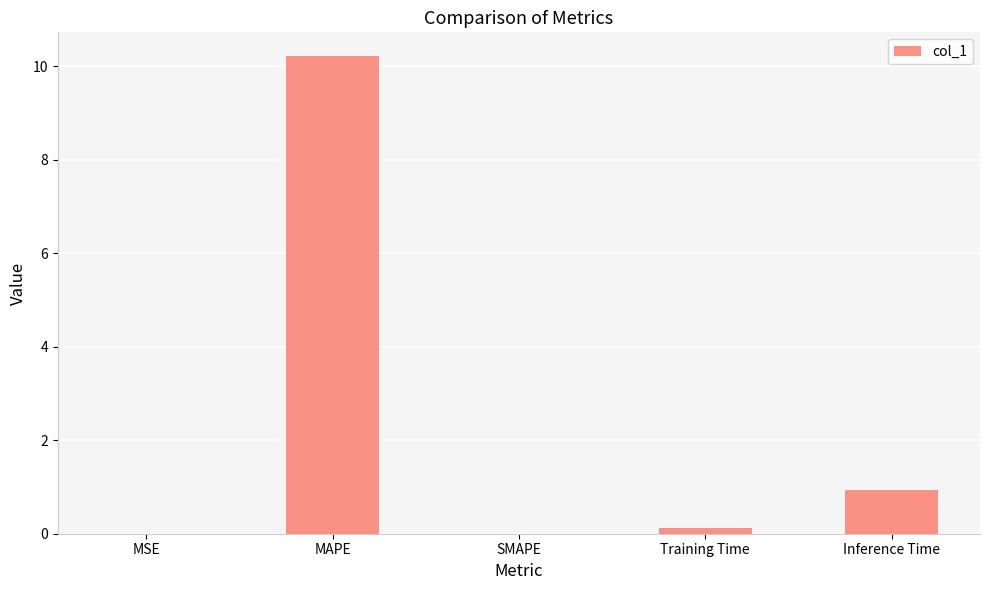

Are the bars horizontal?

No